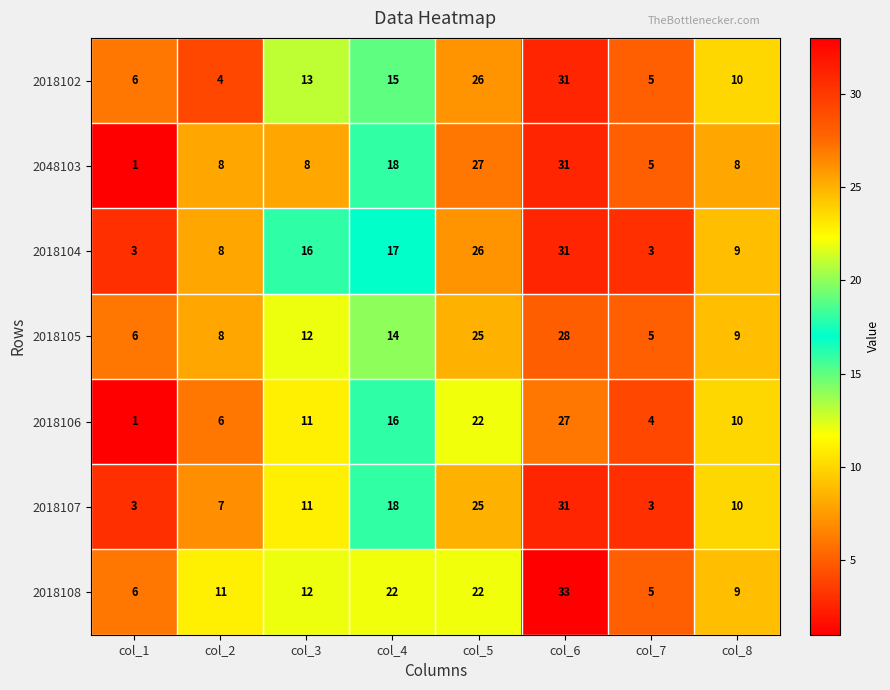

What is the total value across all series at col_5?

173